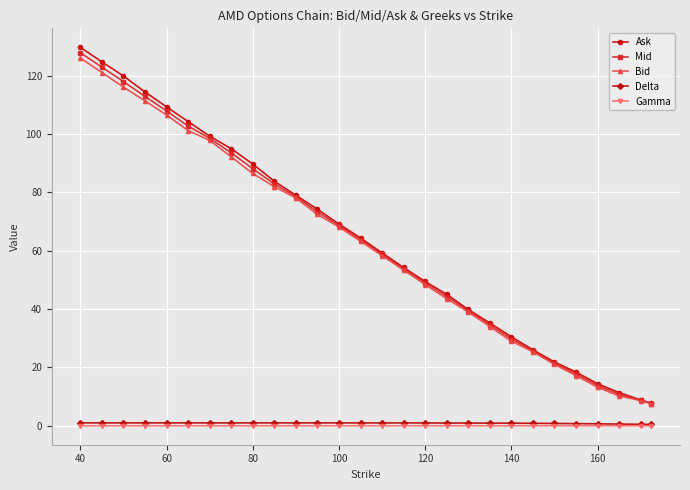

What is the highest value of the Ask series?

129.7